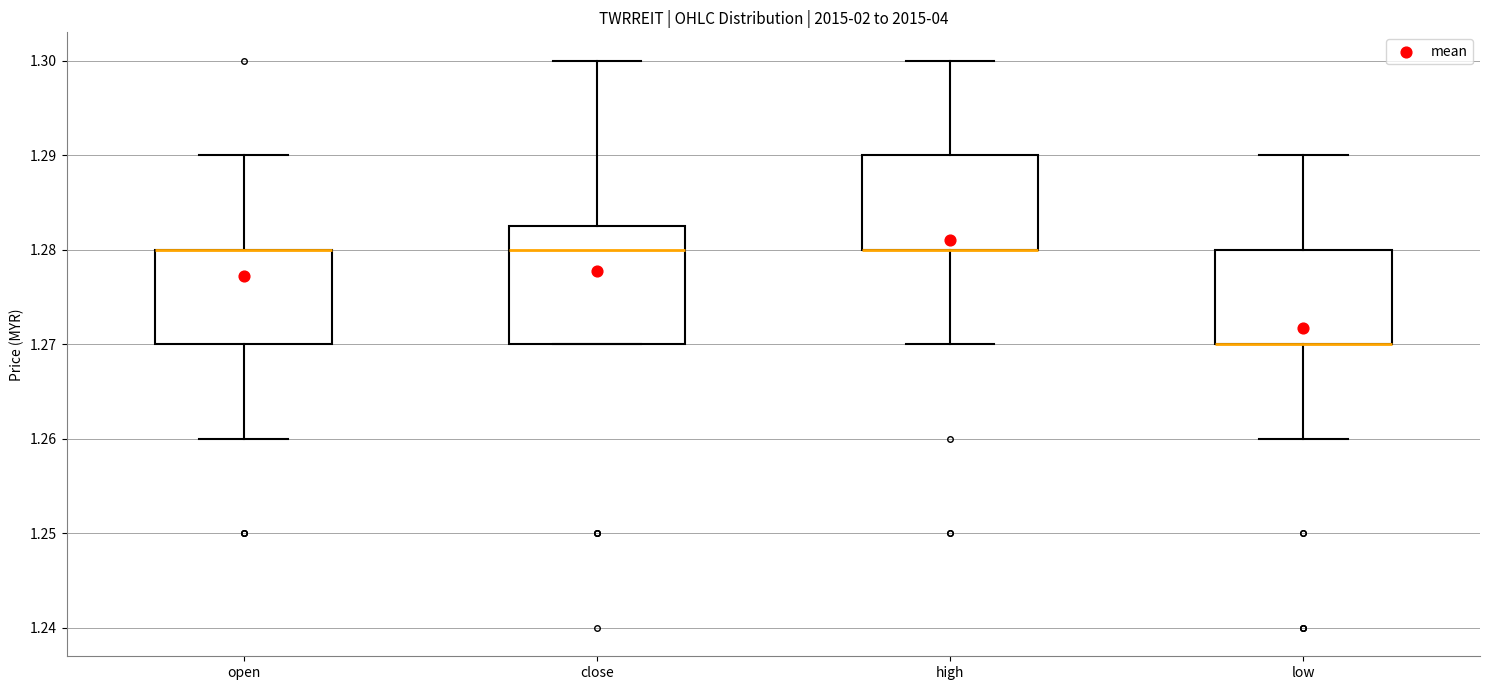

Where is the upper edge of the box for high on the y-axis? The values are not printed on the chart, so give them approximately, as read against the axis.

1.290